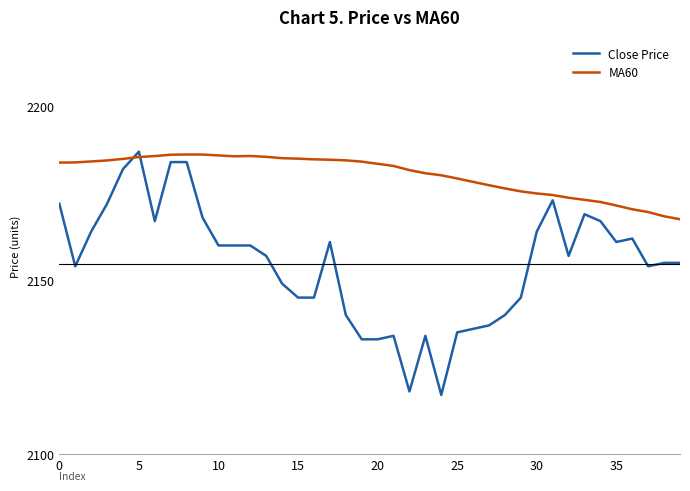

What is the difference between the maximum and minimum values in the MA60 series?

18.6